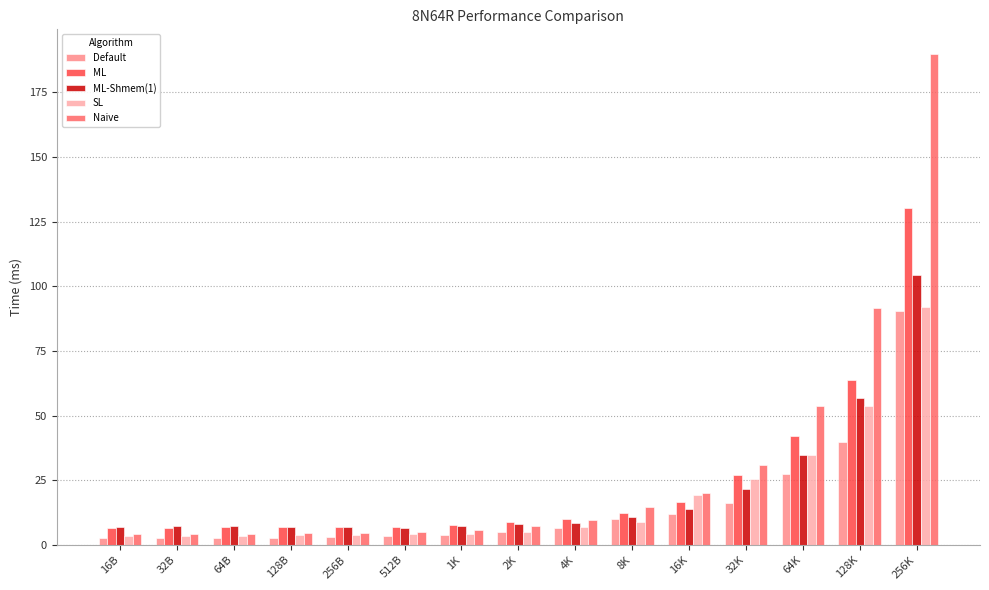

Does the chart contain any negative values?

No